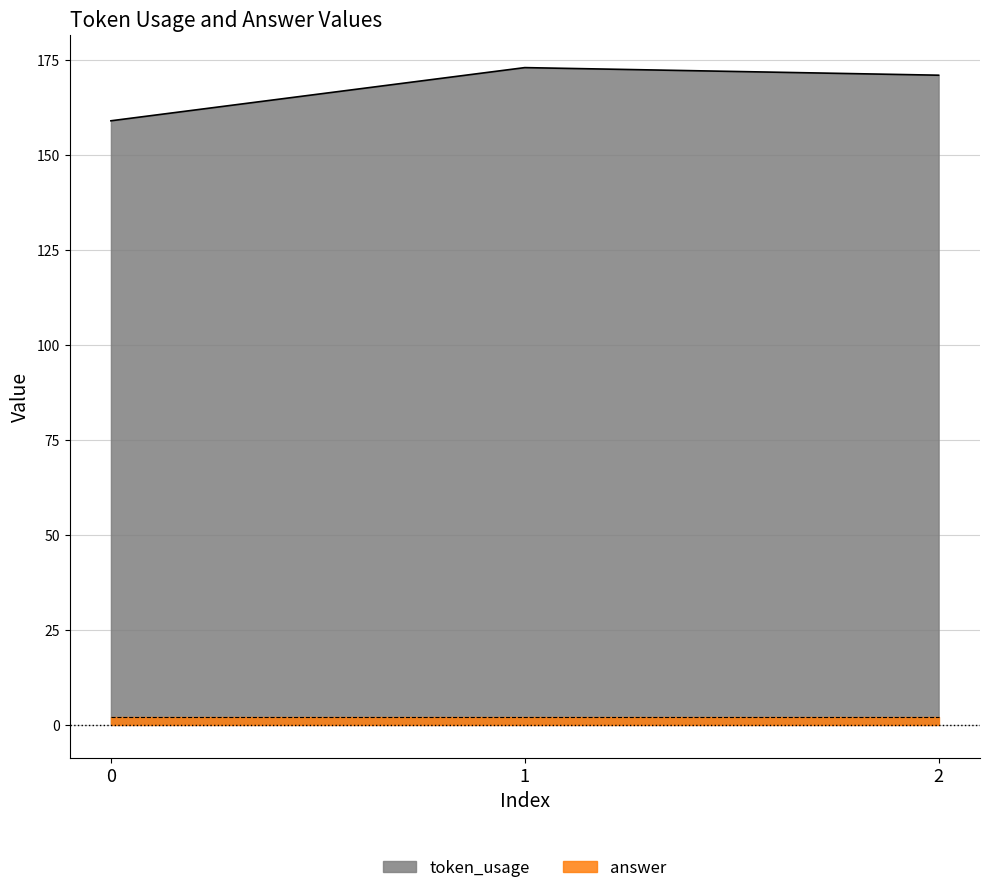

What is the approximate value at 0?

159